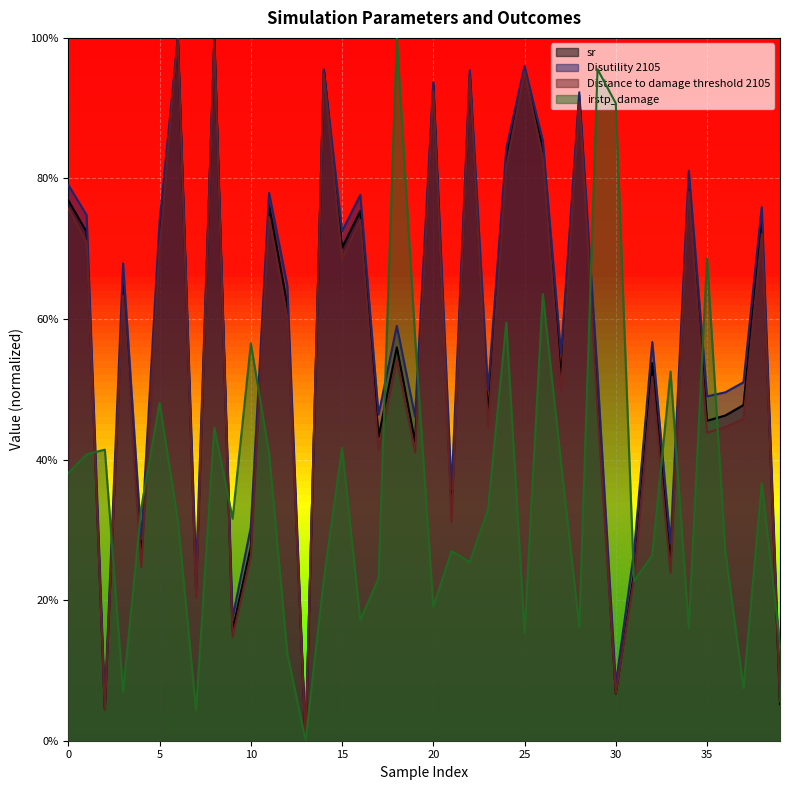

Is the value of Disutility 2105 at 25 greater than the value of Distance to damage threshold 2105 at 25?

Yes